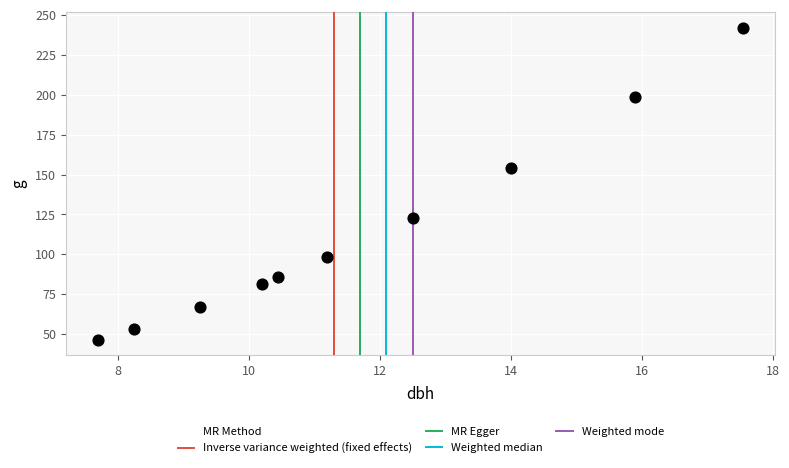

What is the range of X values (max minus min)?

9.9